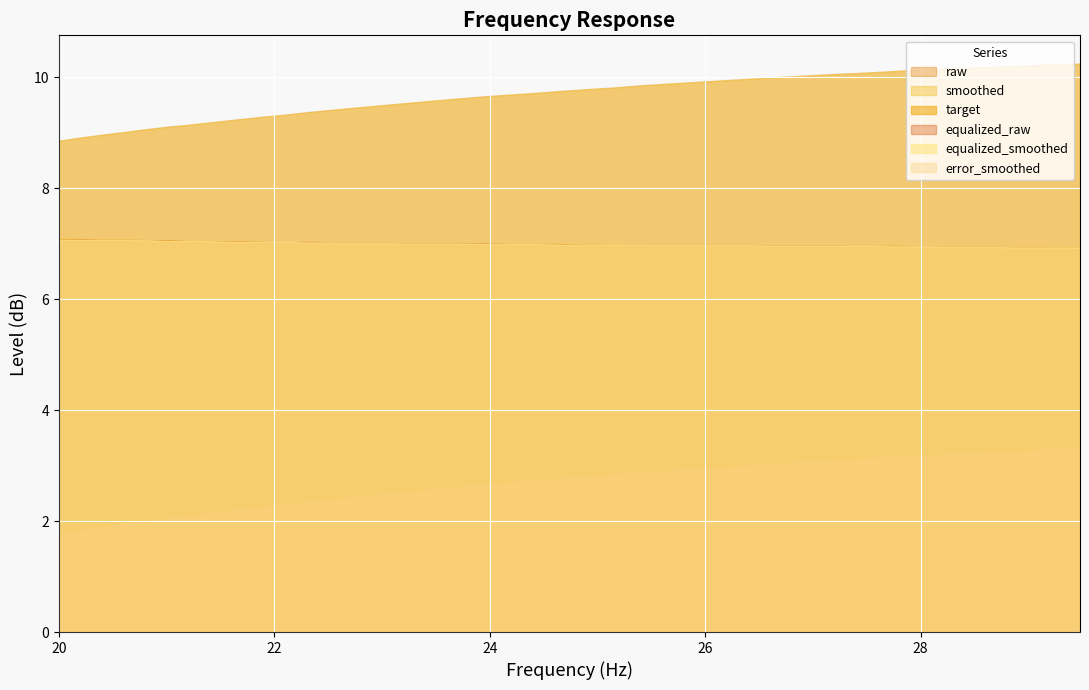

What is the difference between the highest and lowest values at 22.99?

7.0